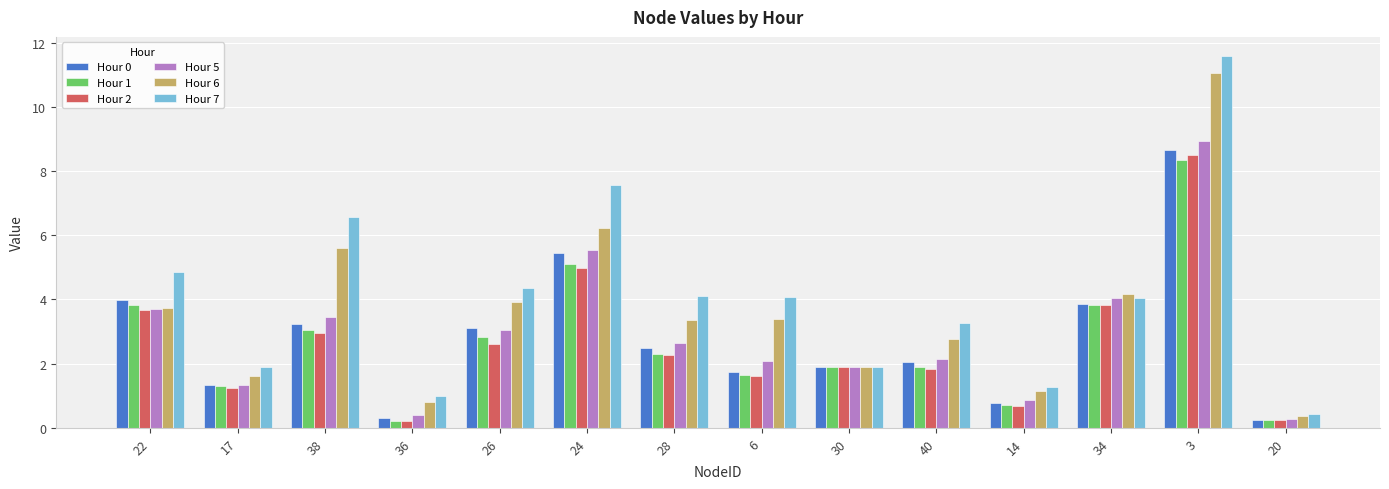

Which series changed the most between 22 and 24?

Hour 7